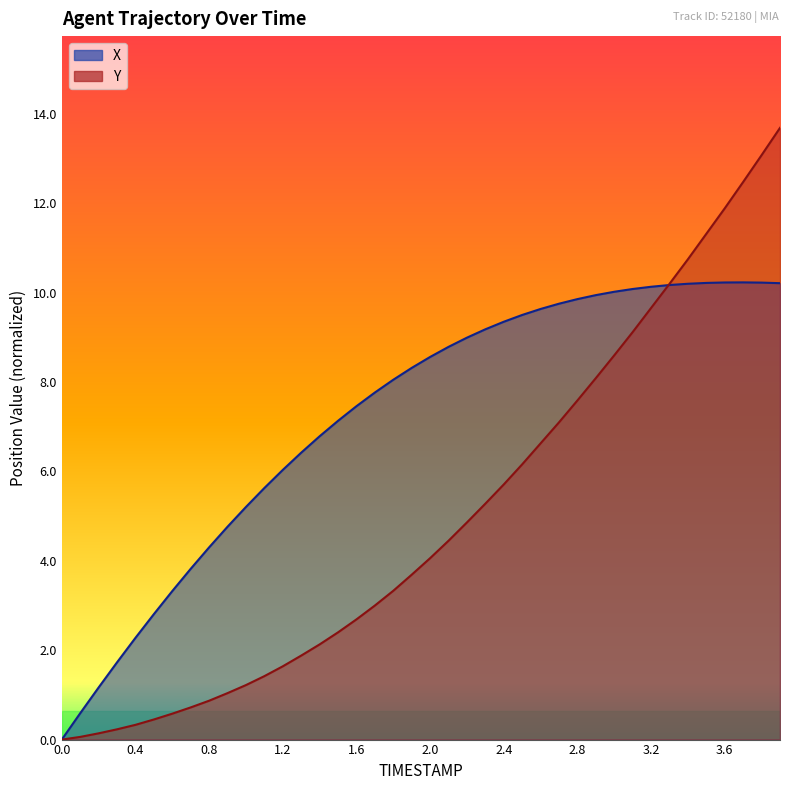

Reading left to right, extract all data points from this chart.

X: 0.0	0.6	1.2	1.7	2.3	2.8	3.3	3.8	4.3	4.8	5.2	5.6	6.0	6.4	6.8	7.1	7.5	7.8	8.1	8.3	8.6	8.8	9.0	9.2	9.4	9.5	9.6	9.8	9.9	9.9	10.0	10.1	10.1	10.2	10.2	10.2	10.2	10.2	10.2	10.2
Y: 0.0	0.1	0.1	0.2	0.3	0.4	0.6	0.7	0.9	1.0	1.2	1.4	1.6	1.9	2.1	2.4	2.7	3.0	3.3	3.7	4.1	4.4	4.9	5.3	5.7	6.2	6.6	7.1	7.6	8.1	8.6	9.1	9.7	10.2	10.8	11.3	11.9	12.5	13.1	13.7